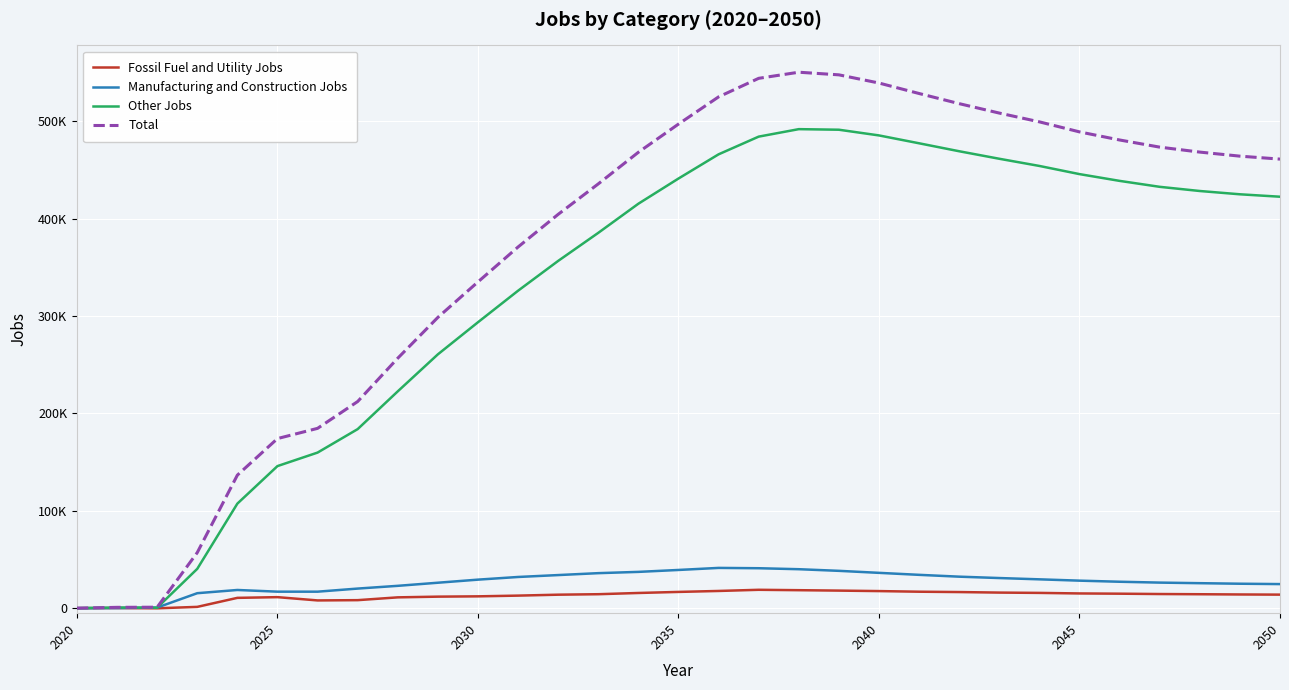

True or false: Manufacturing and Construction Jobs and Other Jobs intersect in this chart.

True